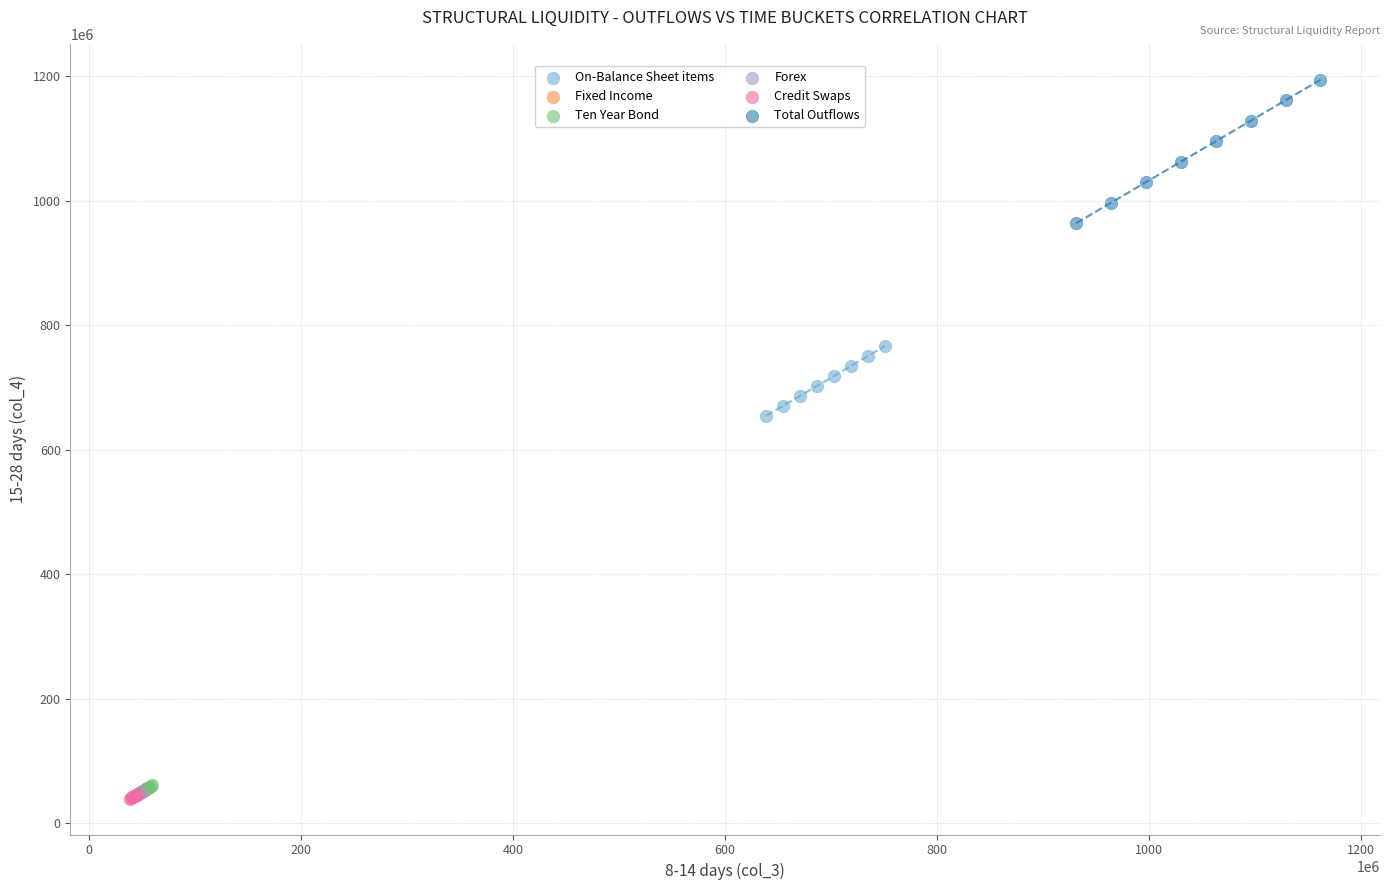

Which series has the largest Y range (max minus min)?

Total Outflows